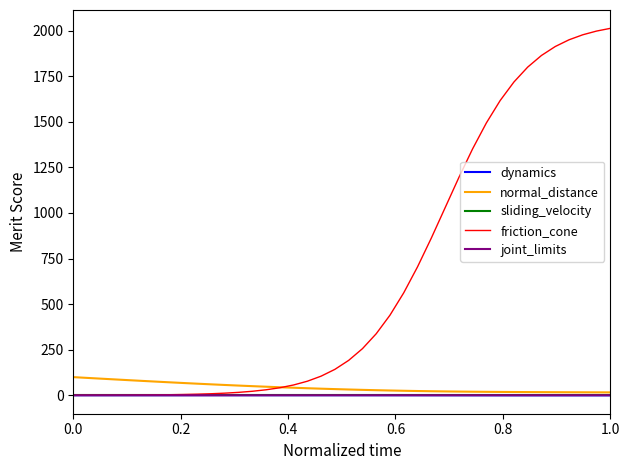

Which series has the largest range (max minus min)?

friction_cone